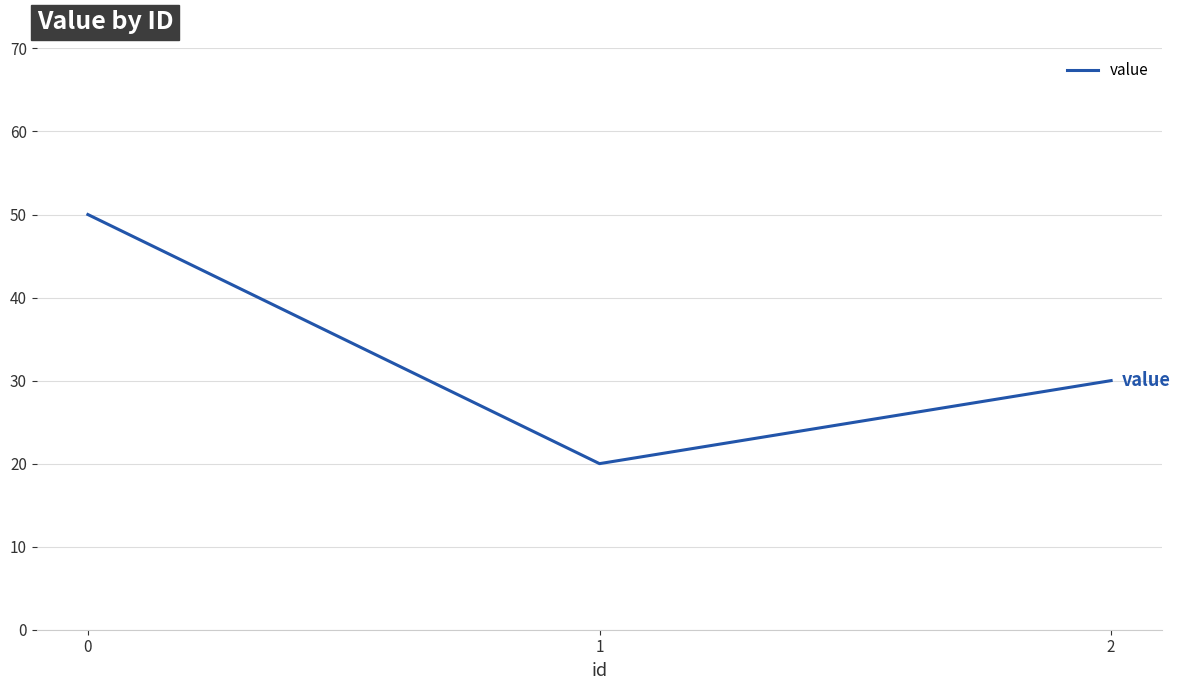

Reading left to right, list all the values displayed in this chart.

50	20	30